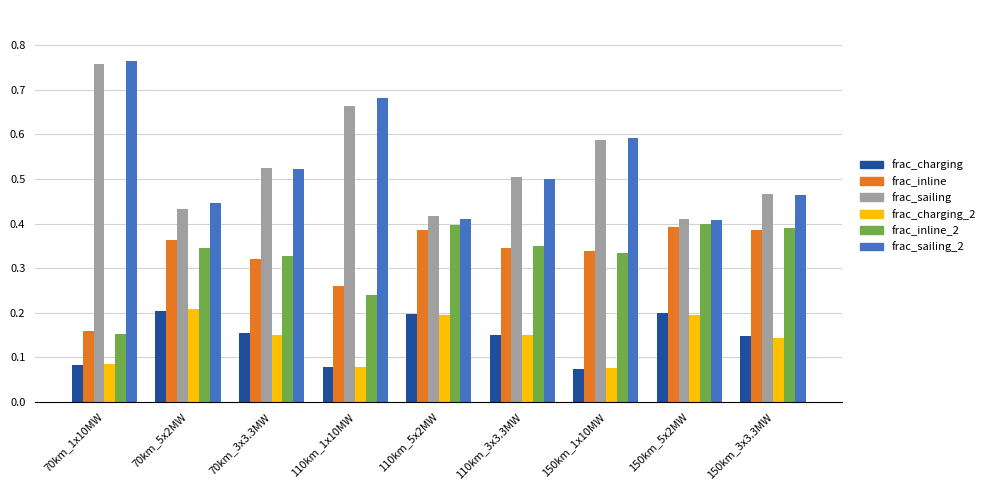

What is the label of the 4th bar from the right?

110km_3x3.3MW